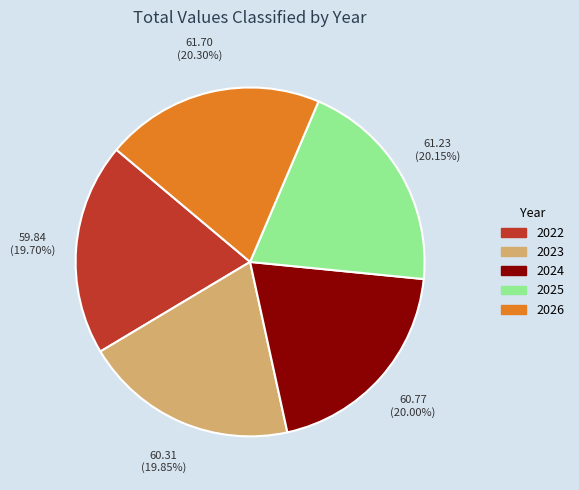

Approximately how many times larger is the value at 2026 compared to 2025?

1.0